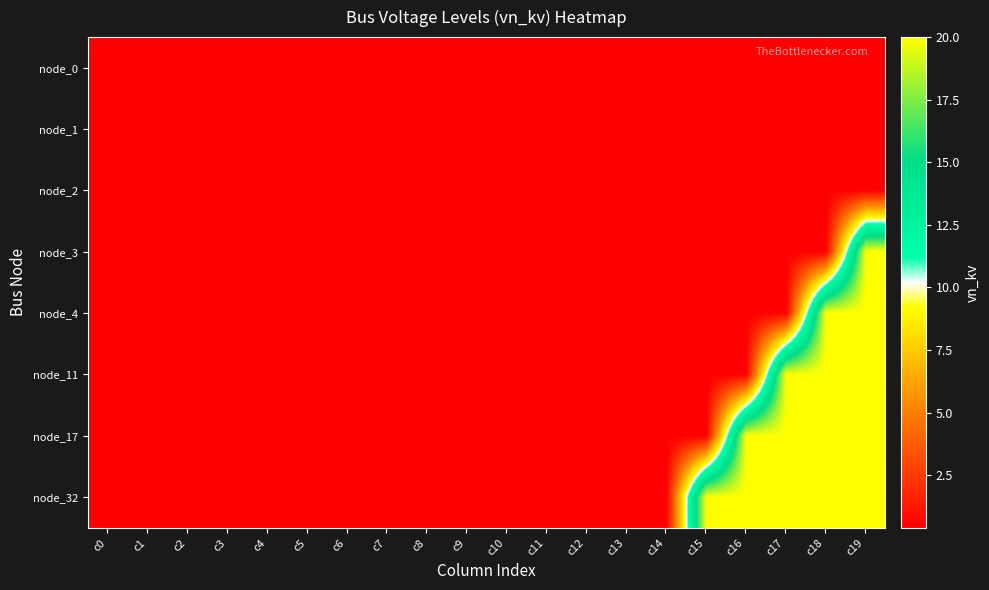

At which category is the sum across all series the highest?

c19